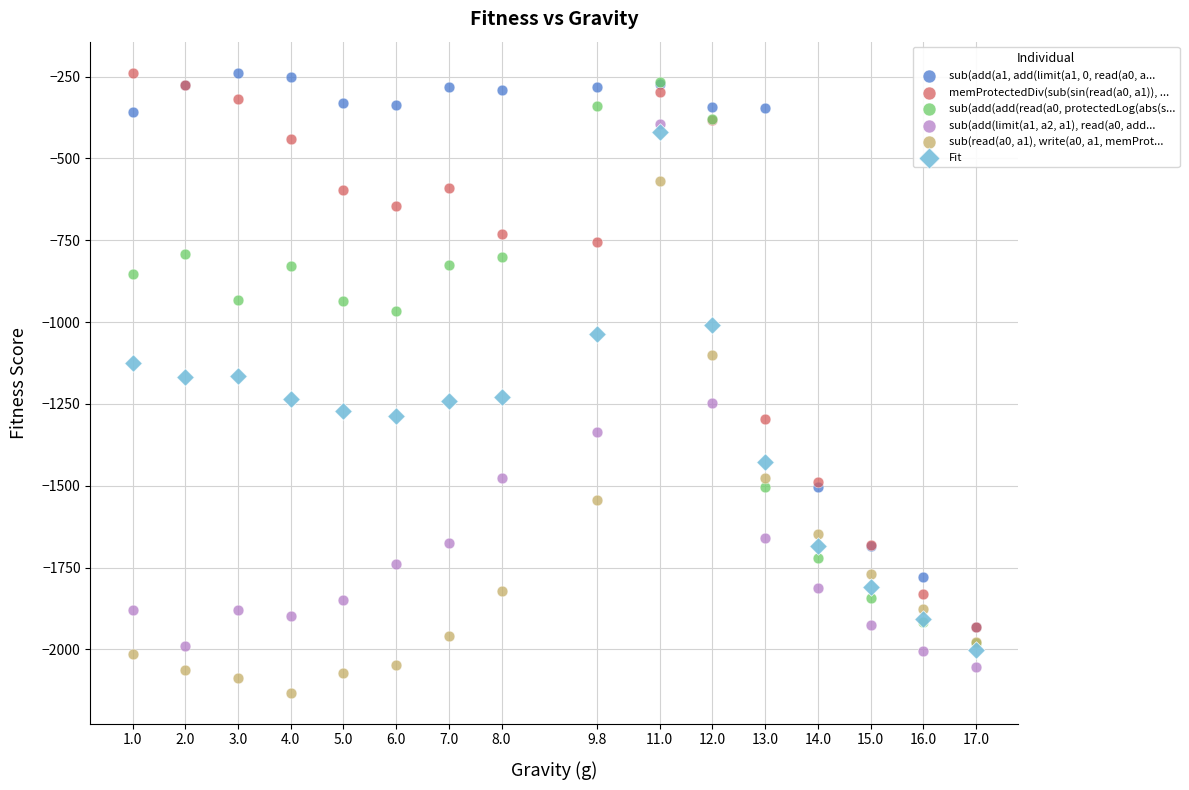

Which series reaches the minimum Y coordinate?

sub(read(a0, a1), write(a0, a1, memProt...